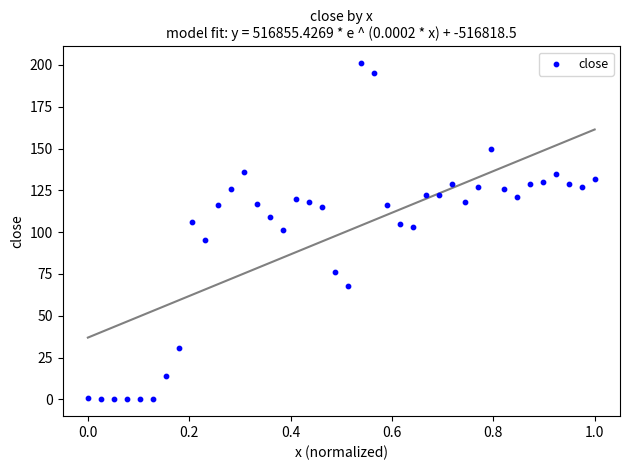

What is the range of Y values (max minus min)?

201